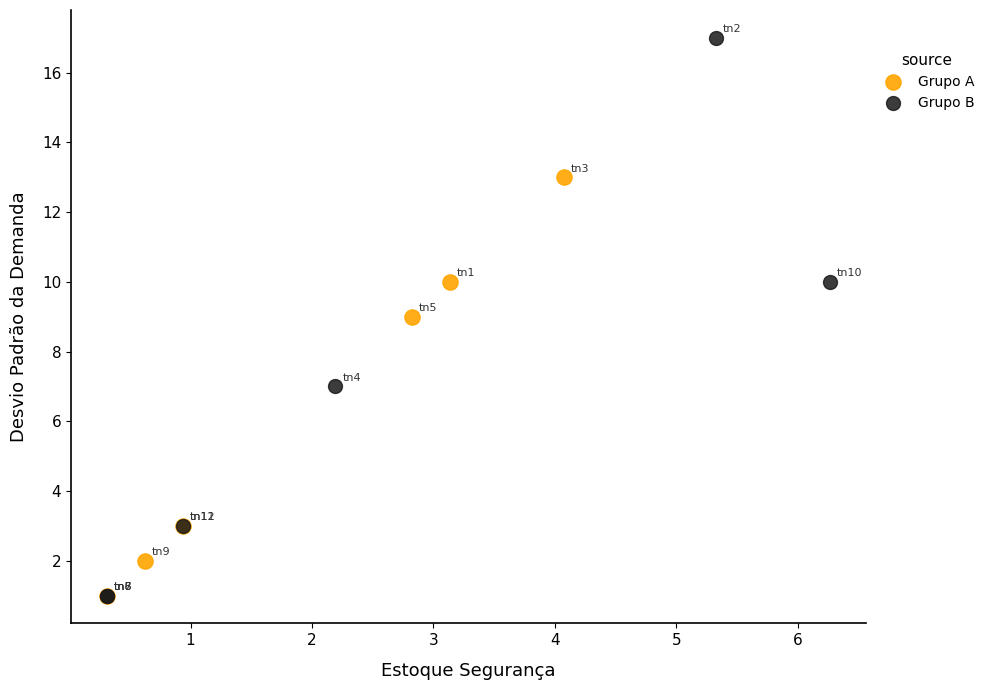

Which series has the largest Y range (max minus min)?

Grupo B